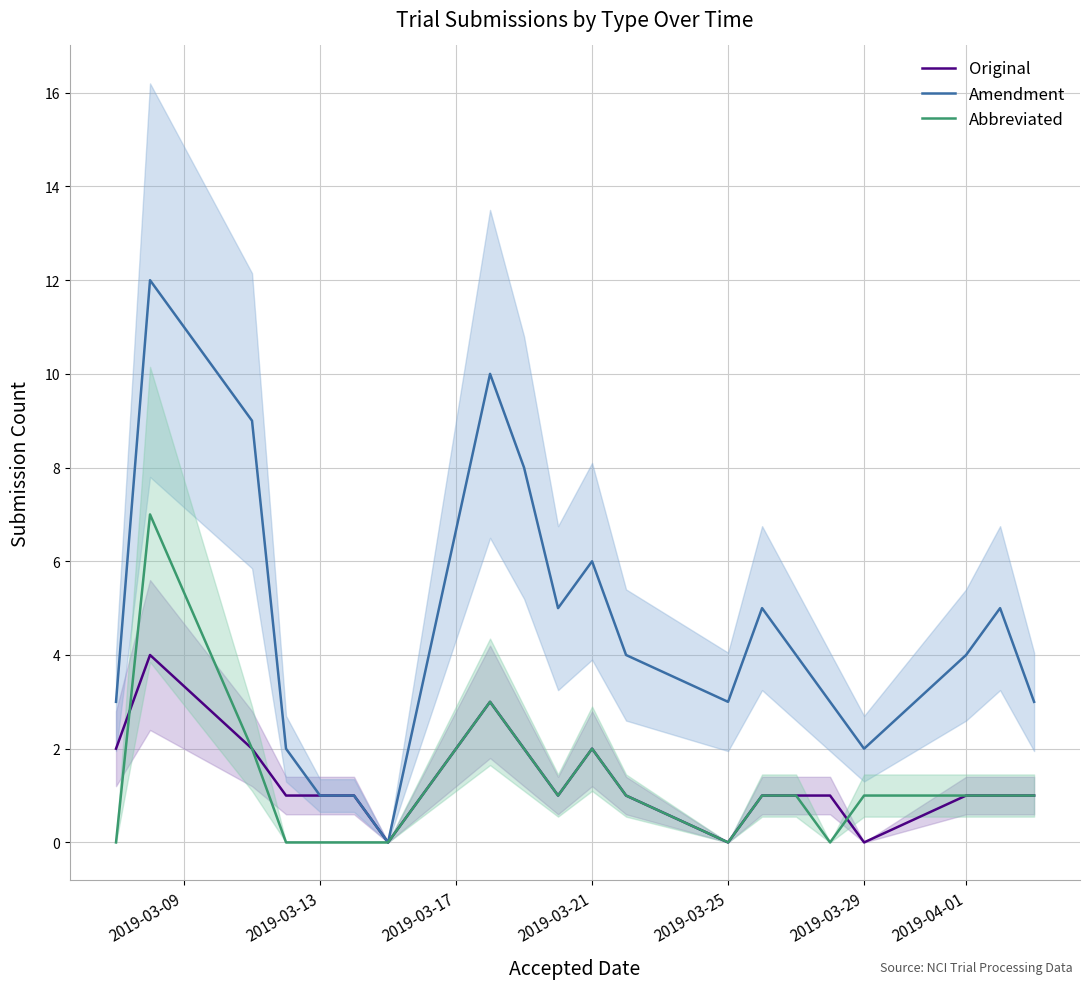

How many times do Abbreviated and Original cross each other?

2